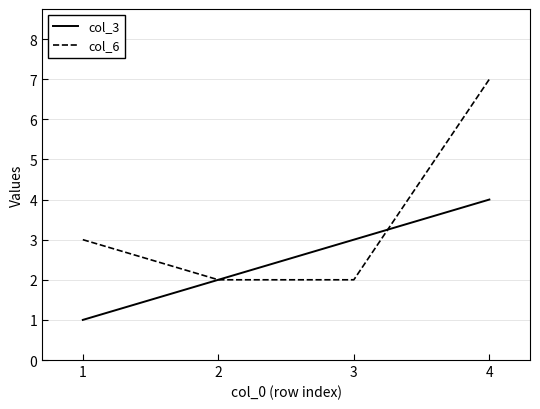

The value of col_6 at 1 is 3. True or false?

True